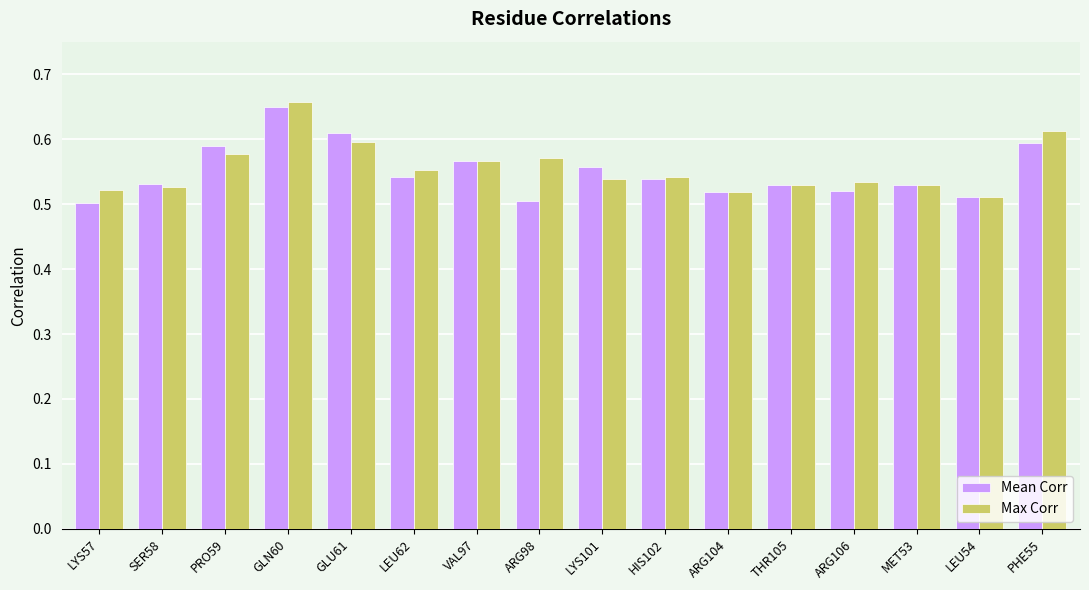

List the series in order of their peak value, lowest first.

Mean Corr, Max Corr